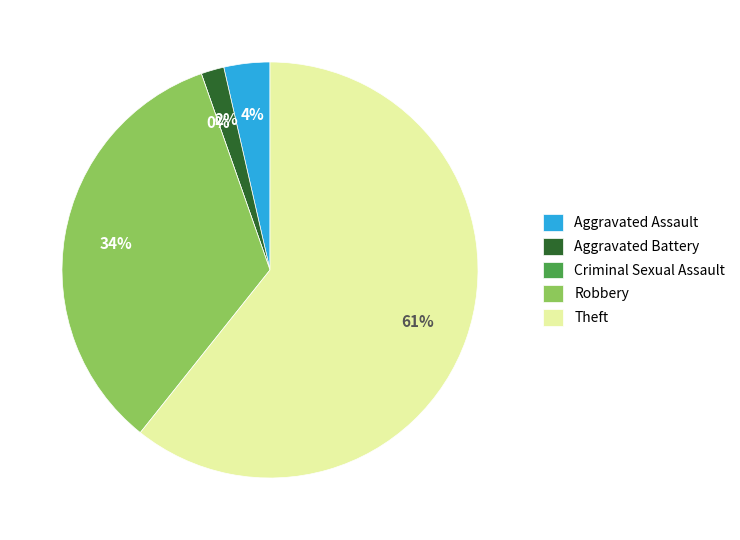

To the nearest percent, what is the average slice percentage?

20%